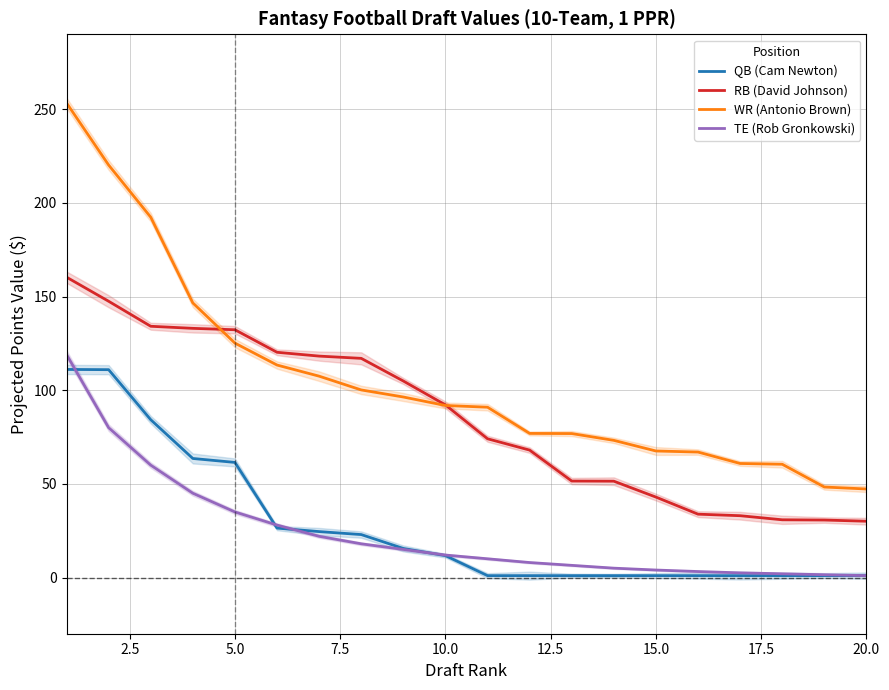

What is the lowest value of the TE (Rob Gronkowski) series?

1.0